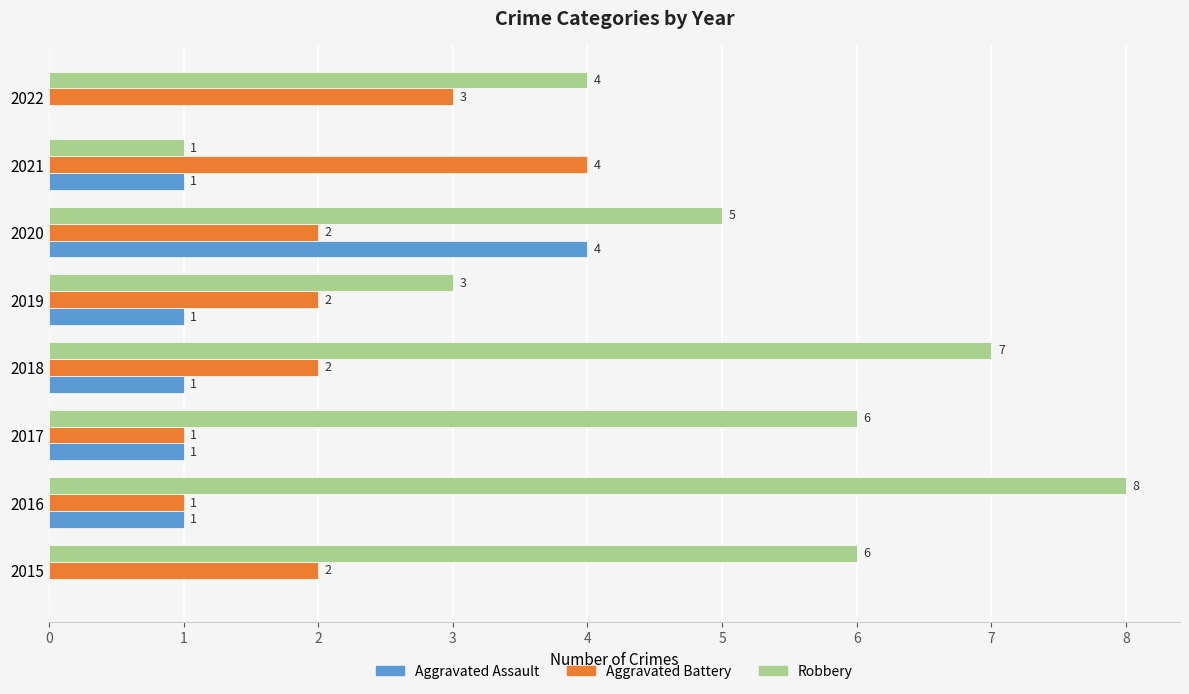

What is the sum of all Robbery values?

40